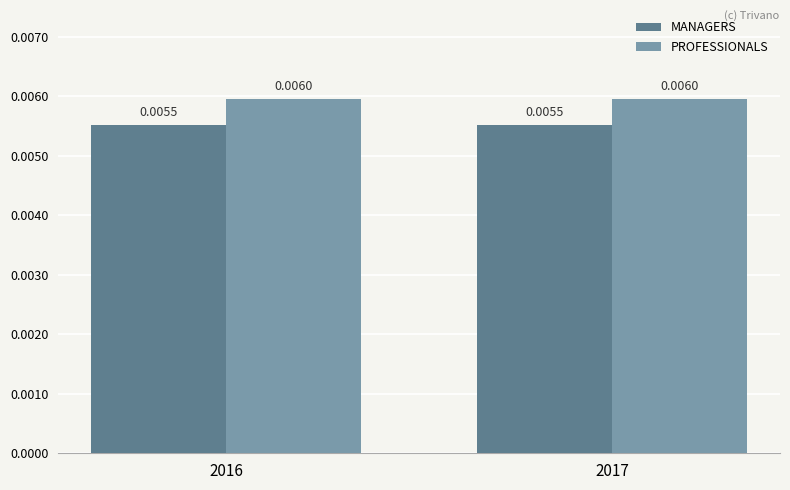

Which series has the largest total across all categories?

PROFESSIONALS